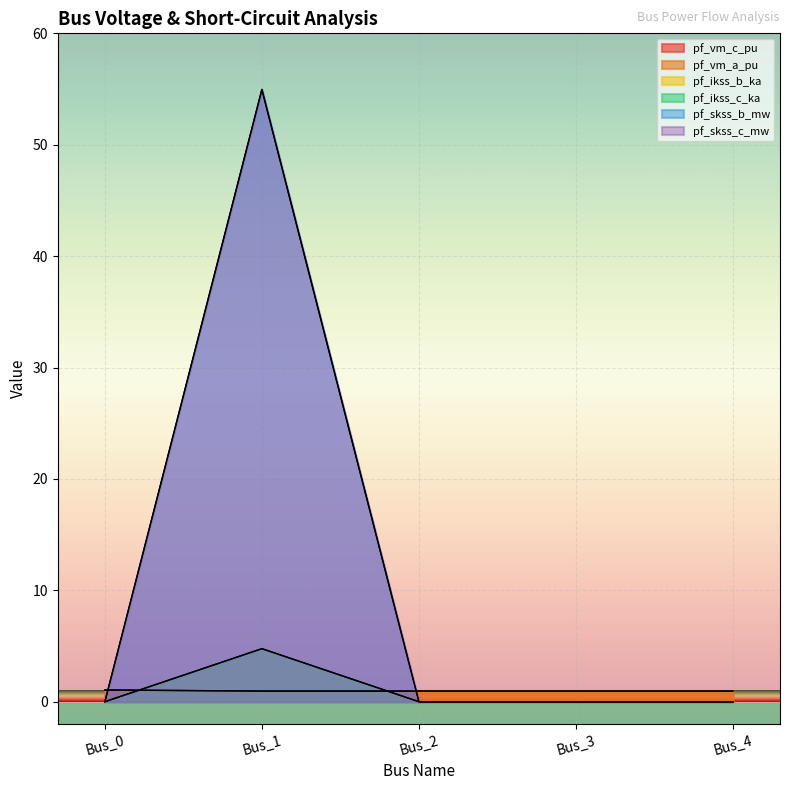

How many times do pf_vm_a_pu and pf_skss_c_mw cross each other?

2